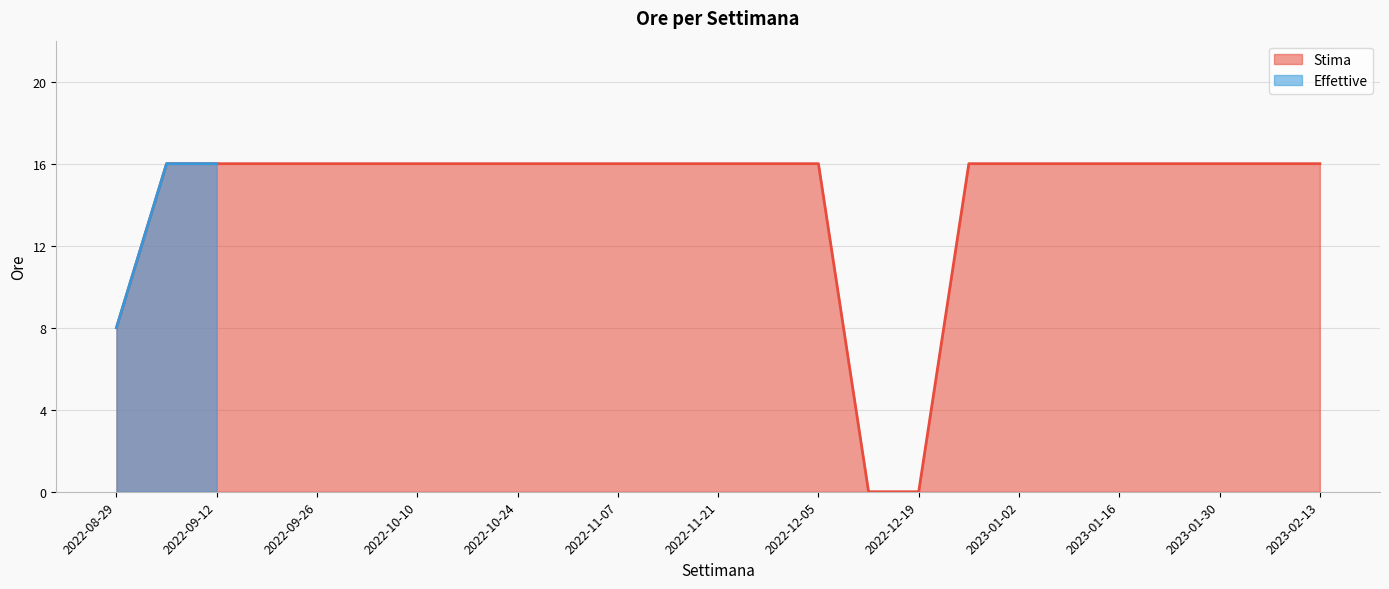

What is the greatest value displayed?

16